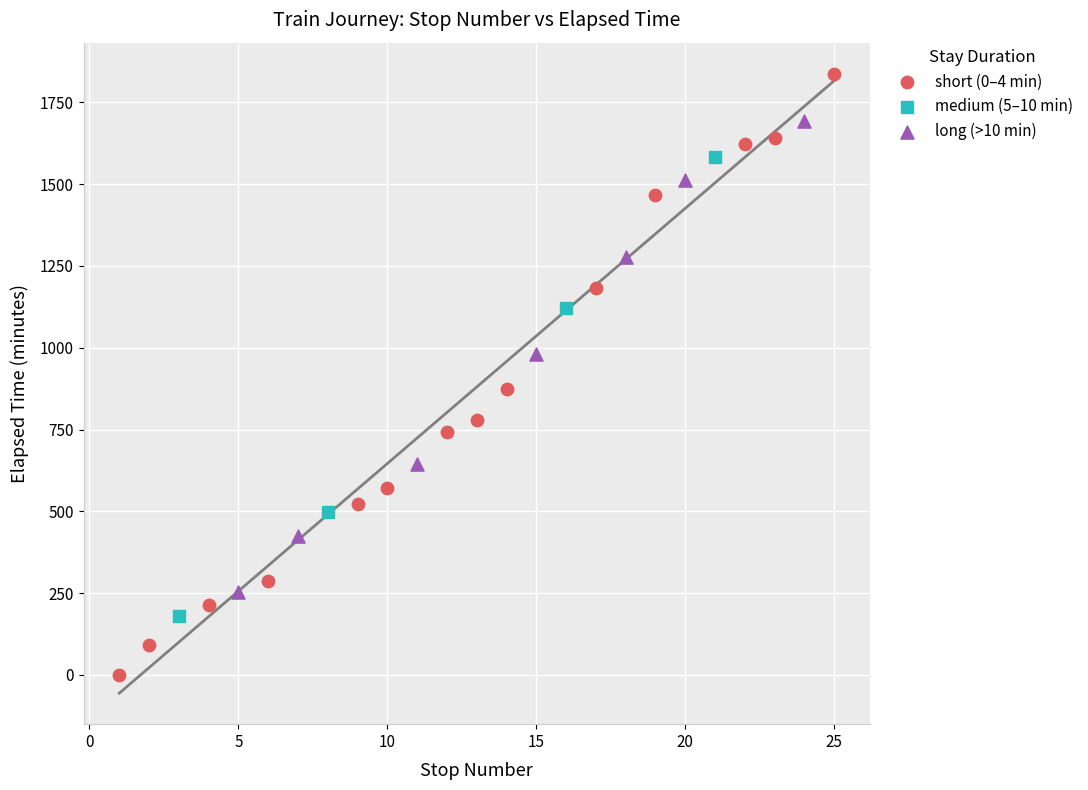

Which series contains the lowest Y value?

short (0–4 min)